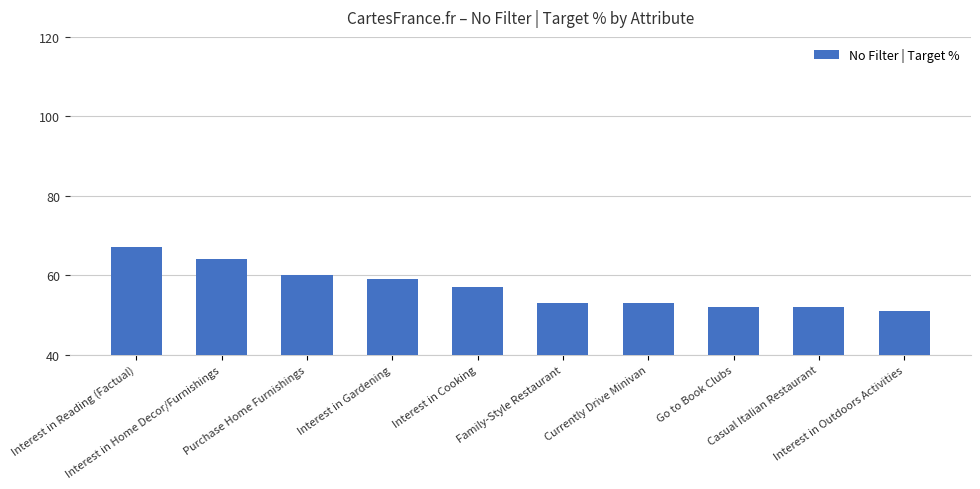

True or false: the data shows 79 at Family-Style Restaurant.

False